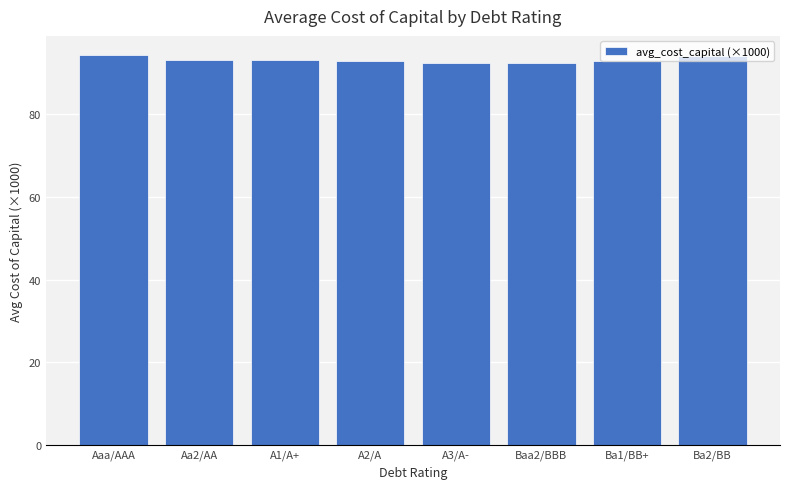

The value at A1/A+ is 93.2. True or false?

True